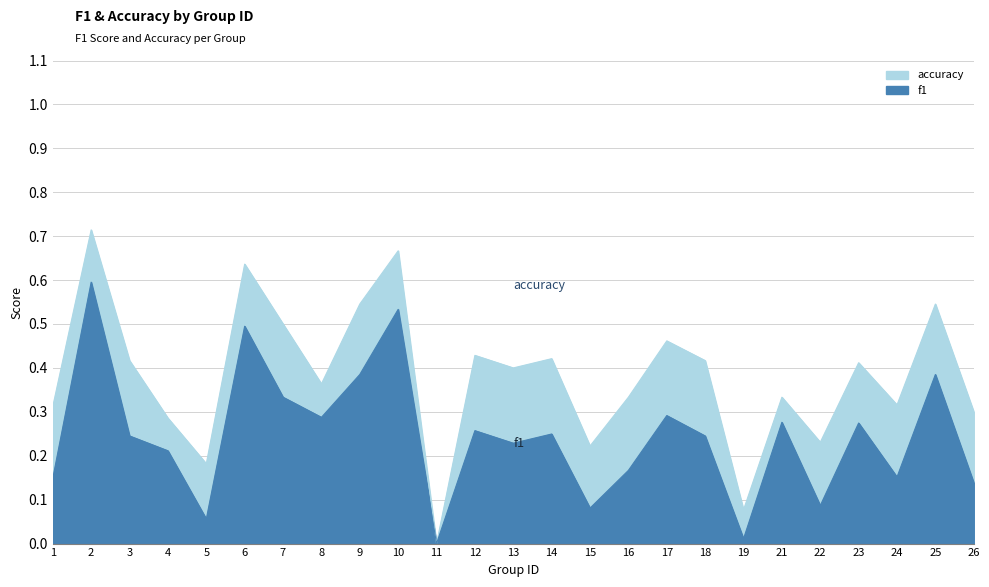

What is the value of the accuracy point at the 22nd from the left?

0.4